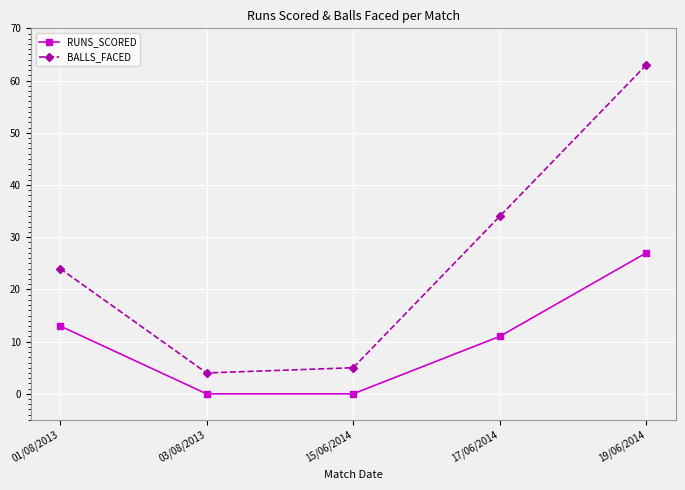

True or false: BALLS_FACED and RUNS_SCORED cross at least once.

False